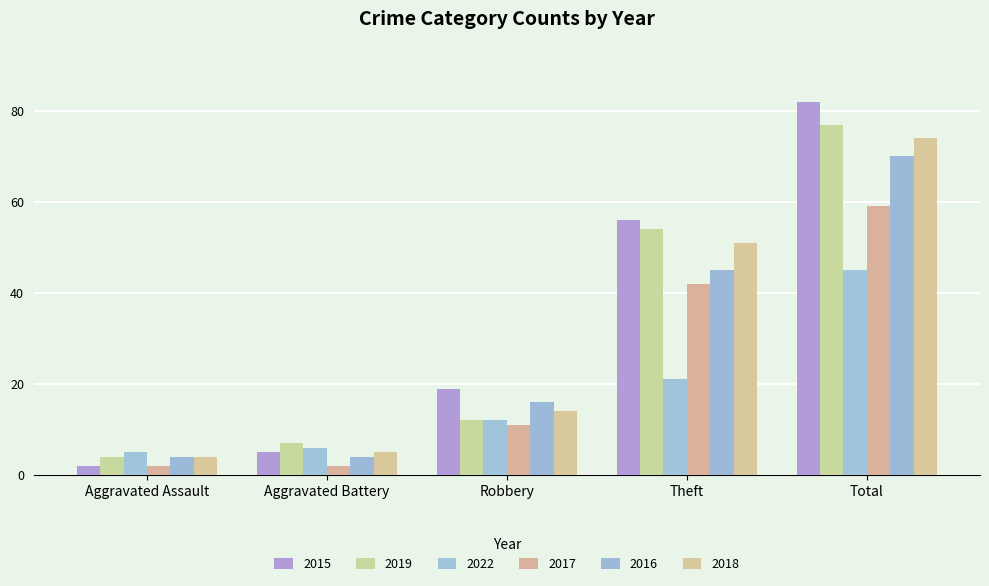

Rank the series by their maximum value, from lowest to highest.

2022, 2017, 2016, 2018, 2019, 2015